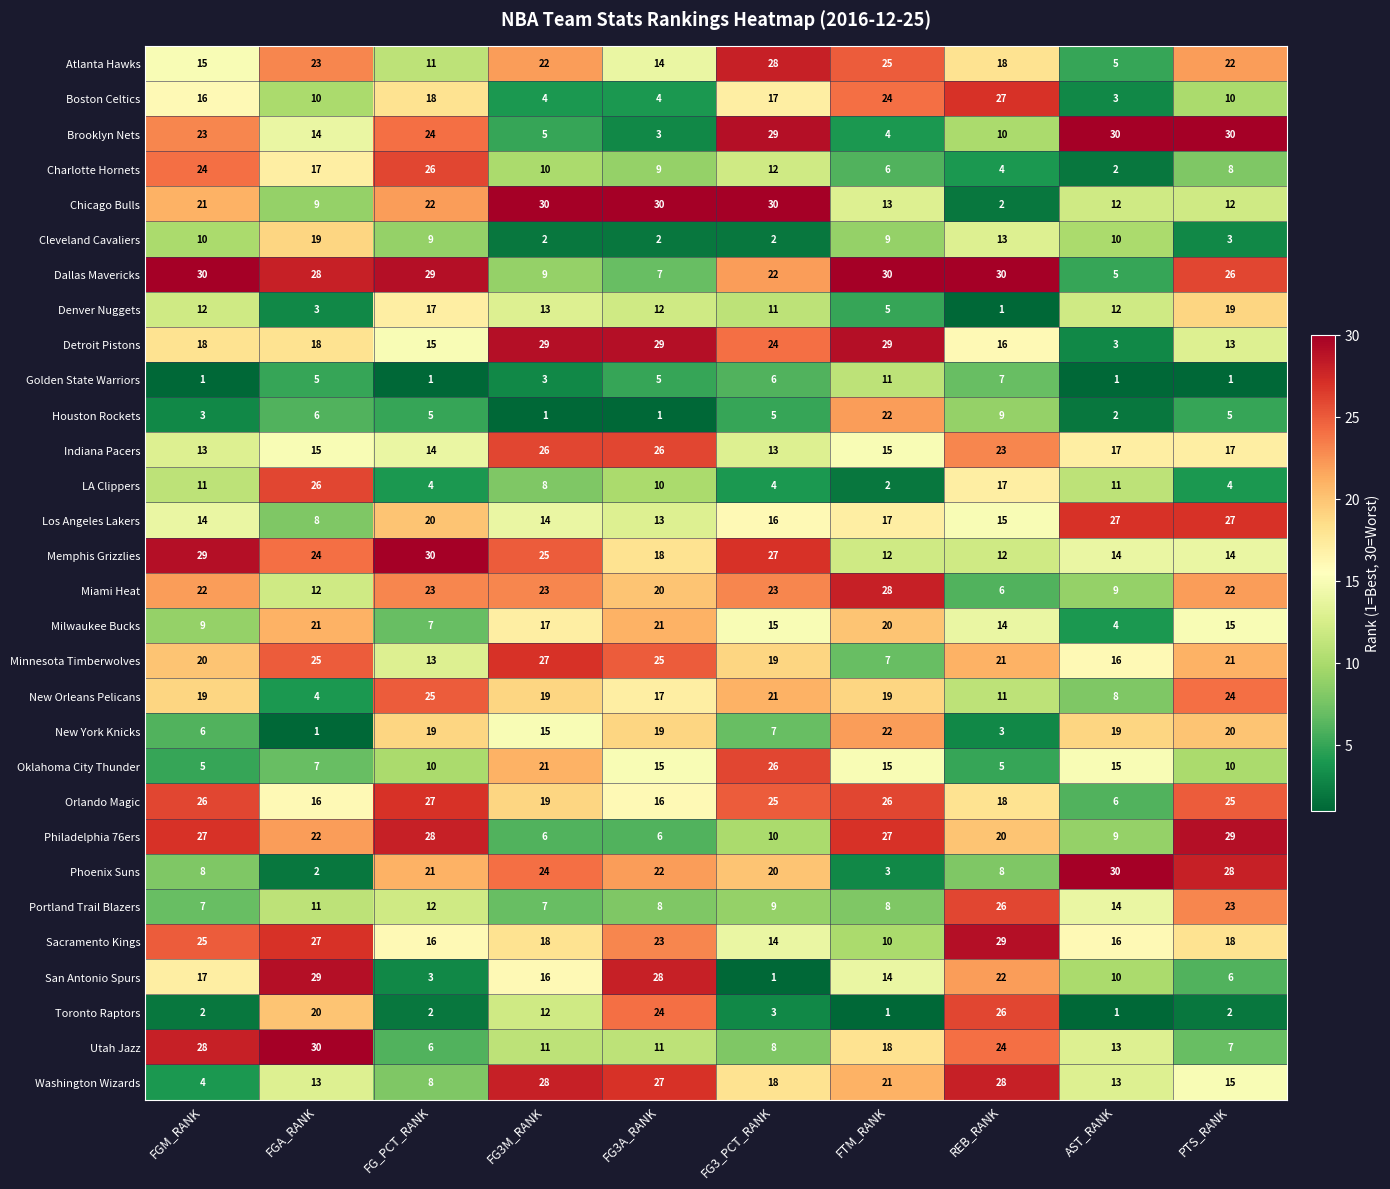

What value does the Charlotte Hornets series have at FTM_RANK, to the nearest 5?

5